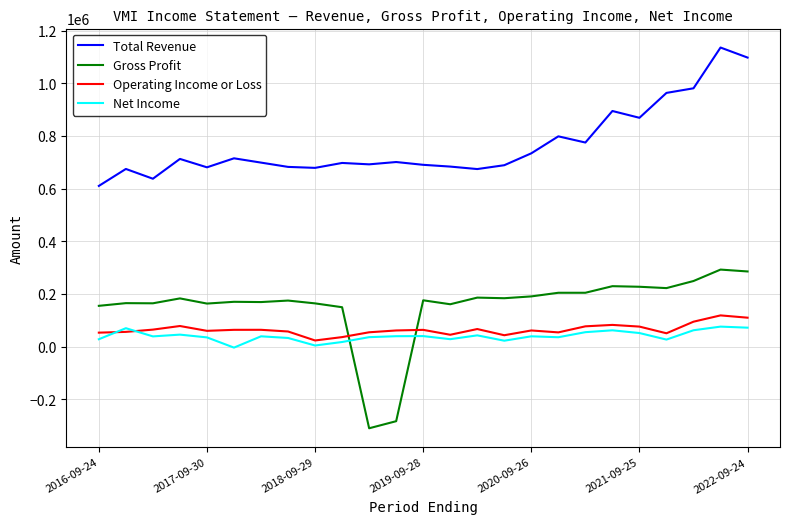

What is the lowest value of the Net Income series?

-3600